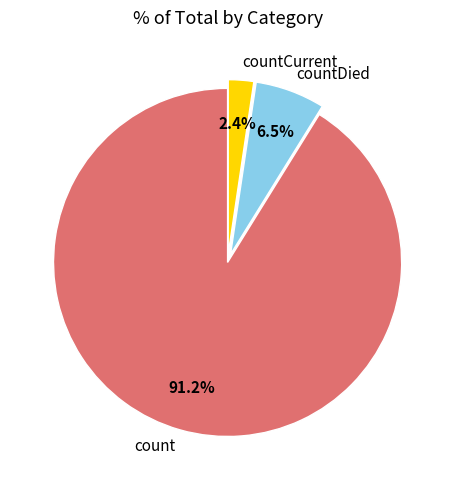

Rank the categories by value from lowest to highest.

countCurrent, countDied, count